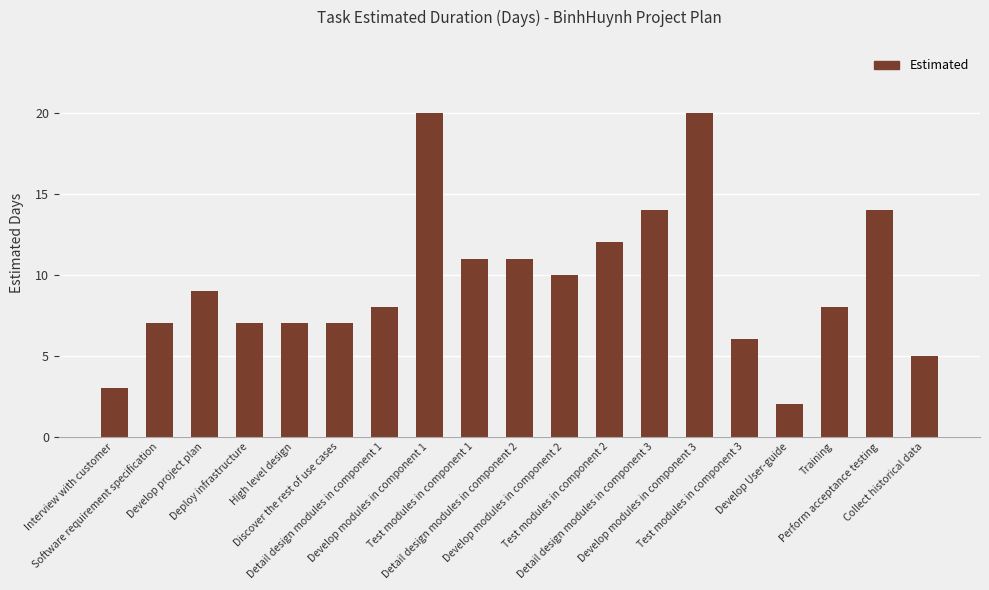

Reading left to right, list all the values displayed in this chart.

3	7	9	7	7	7	8	20	11	11	10	12	14	20	6	2	8	14	5